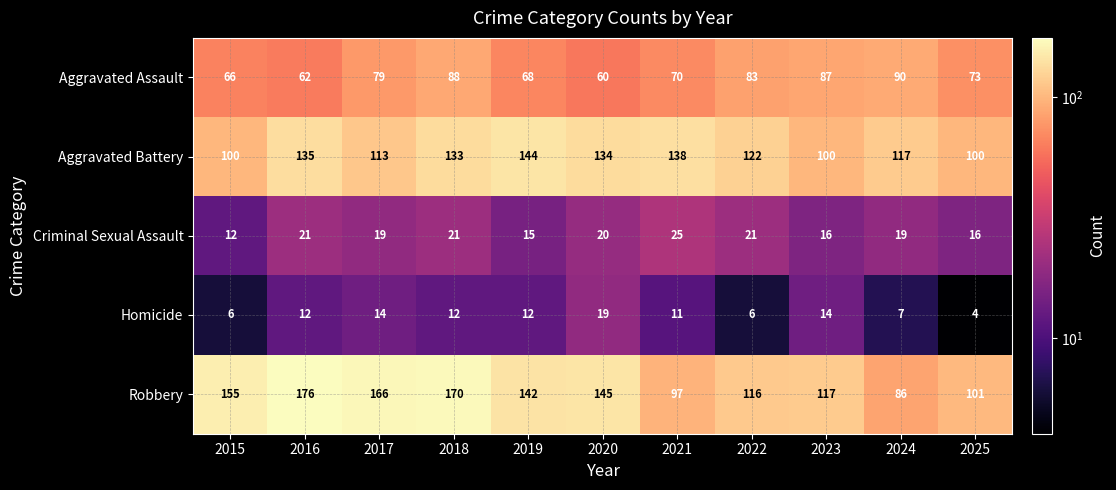

Between 2015 and 2016, which series saw the biggest shift?

Aggravated Battery